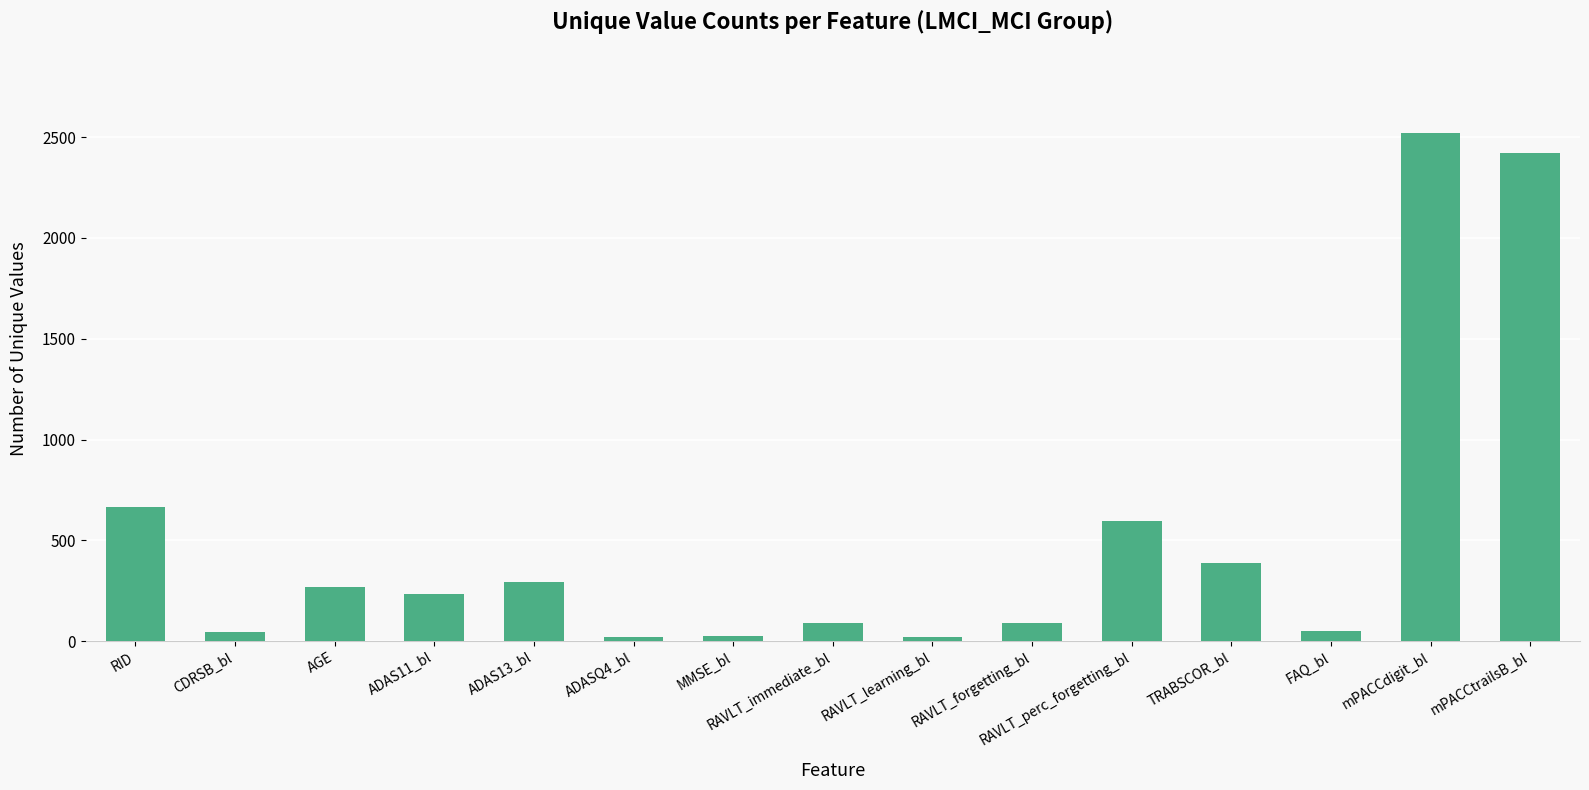

How many distinct data groups are displayed?

1